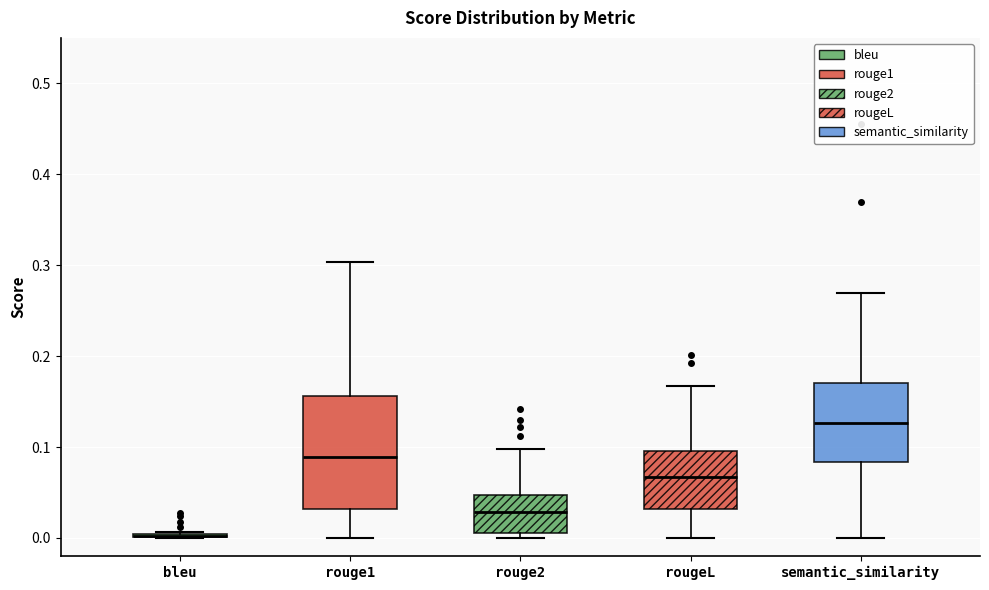

Reading left to right, transcribe this box plot: for each box, give where its median line is, the range the box spans, and where its two whiskers end, as read against the y-axis. The values are not printed on the chart, so give them approximately, as read against the axis.

bleu: box collapsed to a line at 0.00, whiskers 0.00 to 0.01
rouge1: median 0.09, box 0.03 to 0.16, whiskers 0.00 to 0.30
rouge2: median 0.03, box 0.01 to 0.05, whiskers 0.00 to 0.10
rougeL: median 0.07, box 0.03 to 0.10, whiskers 0.00 to 0.17
semantic_similarity: median 0.13, box 0.08 to 0.17, whiskers 0.00 to 0.27